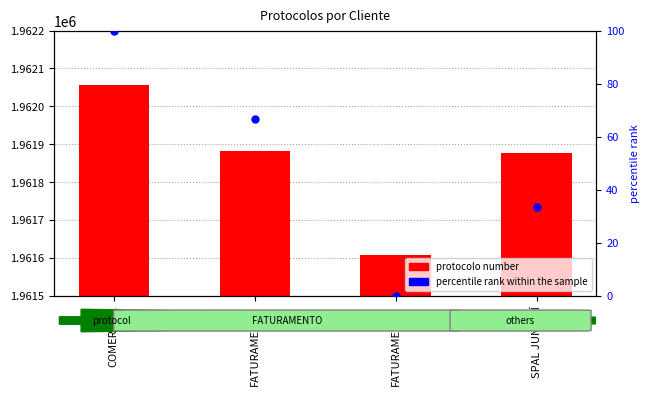

Which series has the largest Y range (max minus min)?

protocolo number